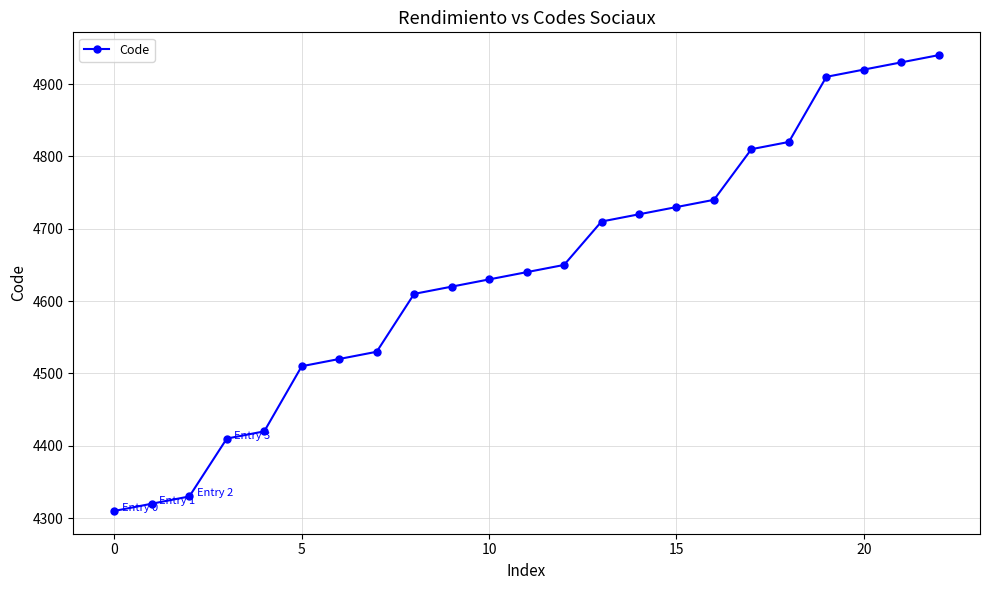

Reading left to right, transcribe all the data shown in this chart.

4310	4320	4330	4410	4420	4510	4520	4530	4610	4620	4630	4640	4650	4710	4720	4730	4740	4810	4820	4910	4920	4930	4940